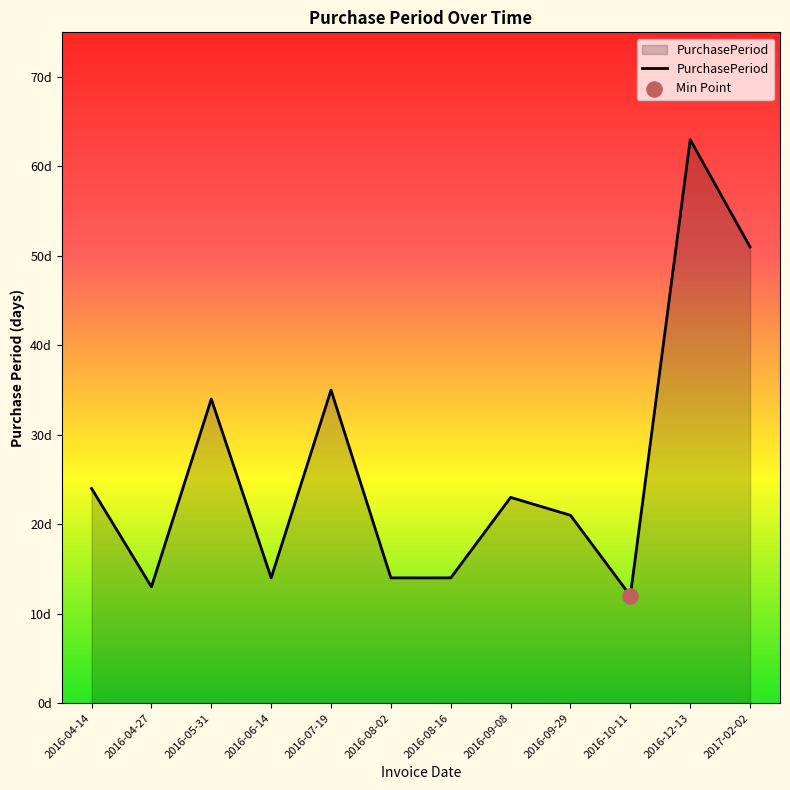

Is this an area chart (filled region under the line)?

Yes